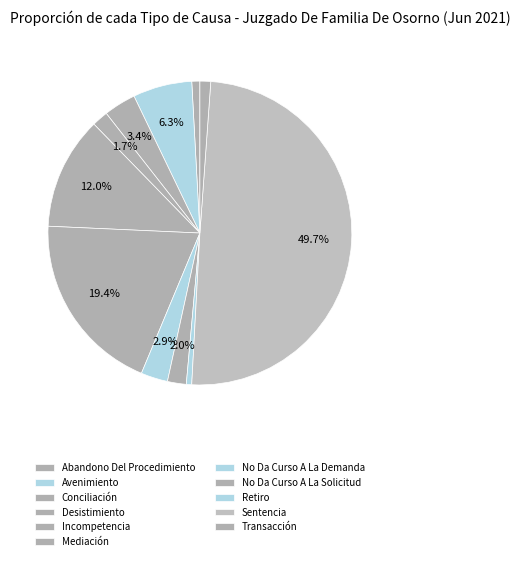

Count the number of slices in the pie.

11